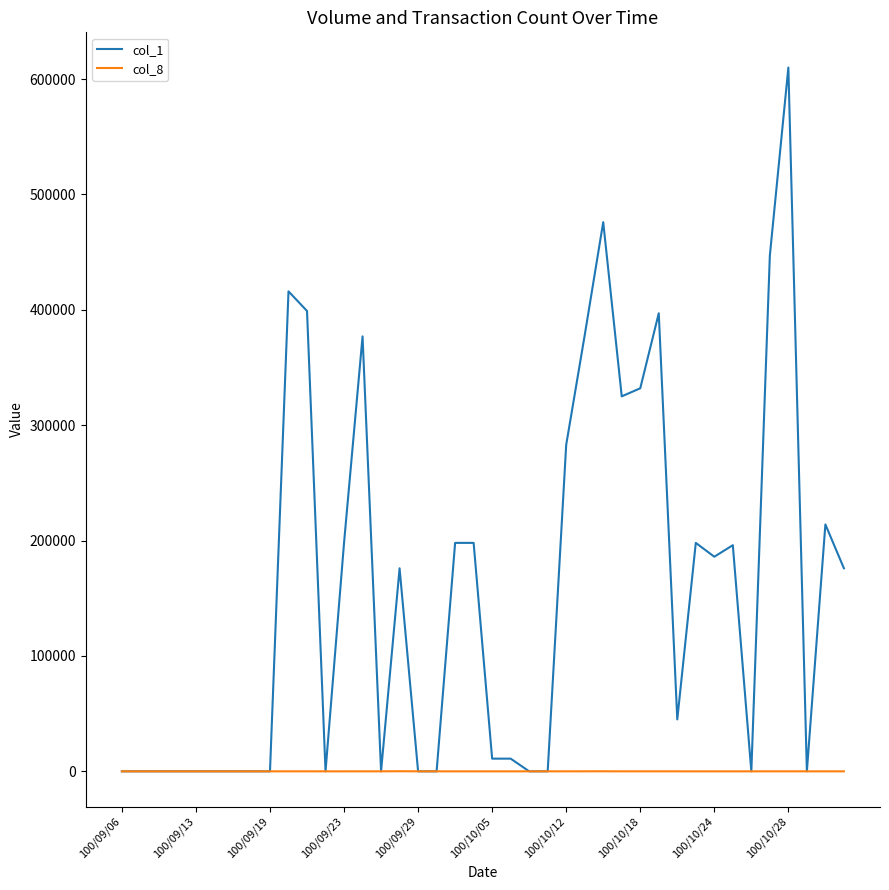

Which series has the widest spread of values?

col_1